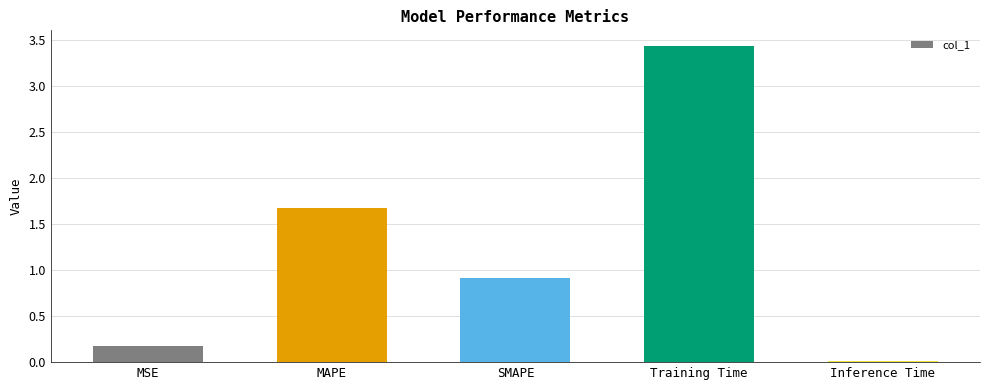

What is the label of the 2nd bar from the left?

MAPE